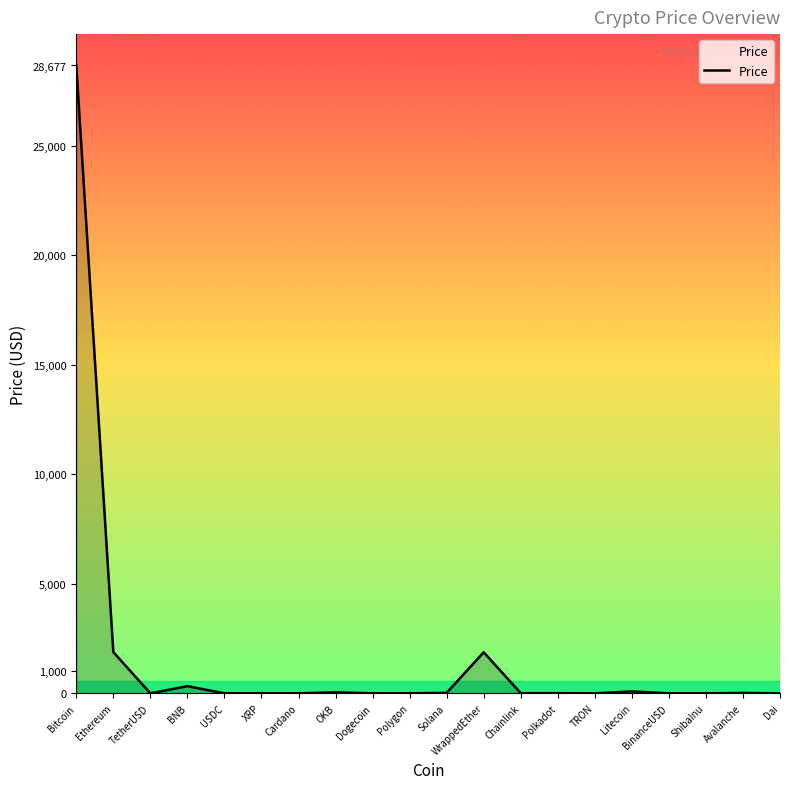

The value at Bitcoin is 18826.9. True or false?

False